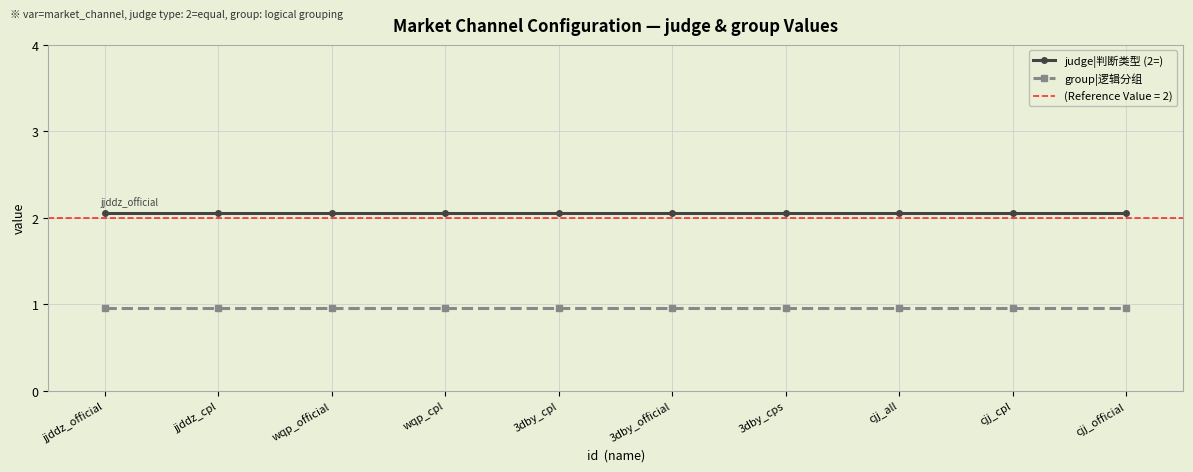

Is the value of judge|判断类型 (2=) at cjj_cpl greater than the value of group|逻辑分组 at cjj_all?

Yes